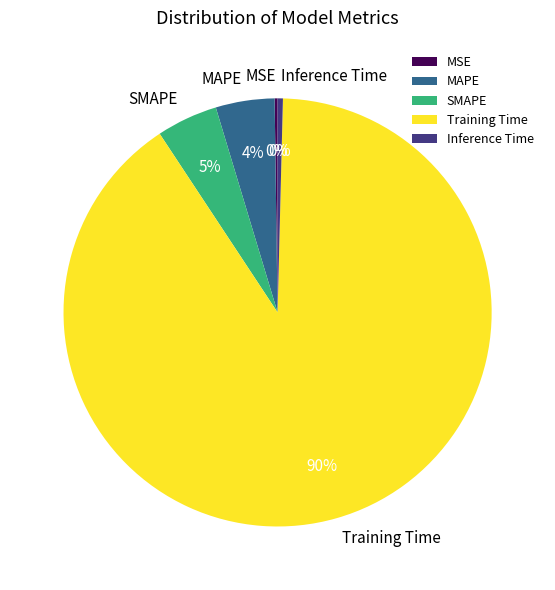

To the nearest percent, what is the average slice percentage?

20%